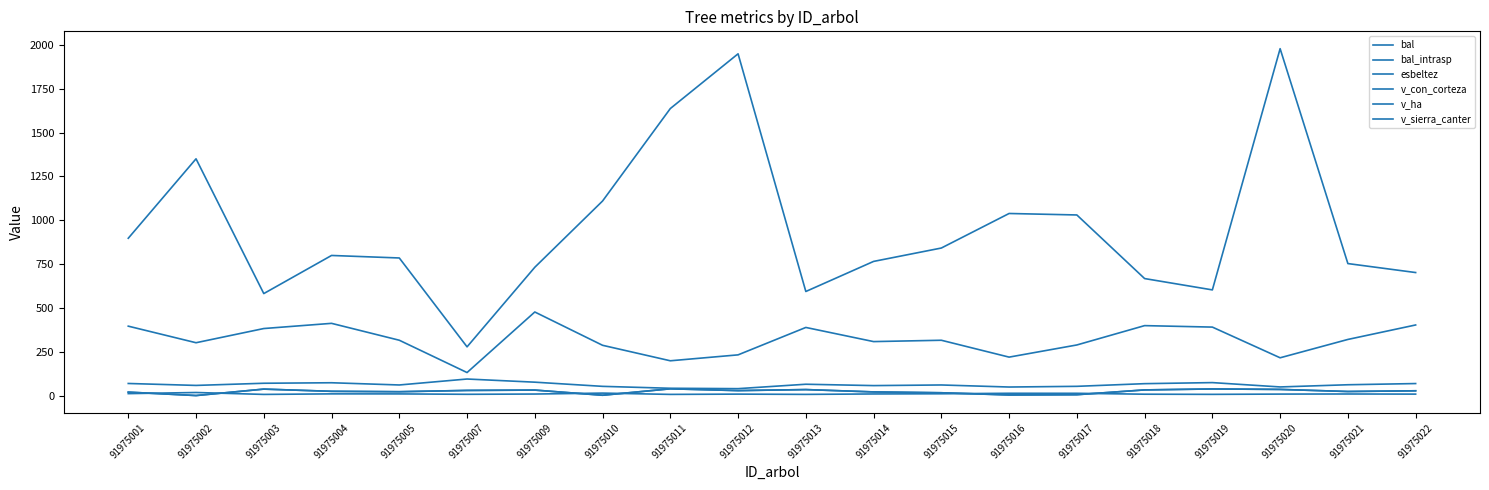

Does the chart display data point markers on the line(s)?

No